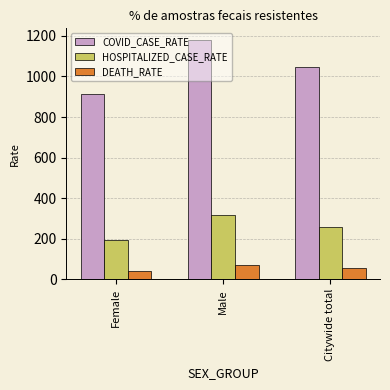

How many values in the HOSPITALIZED_CASE_RATE series exceed 256?

2